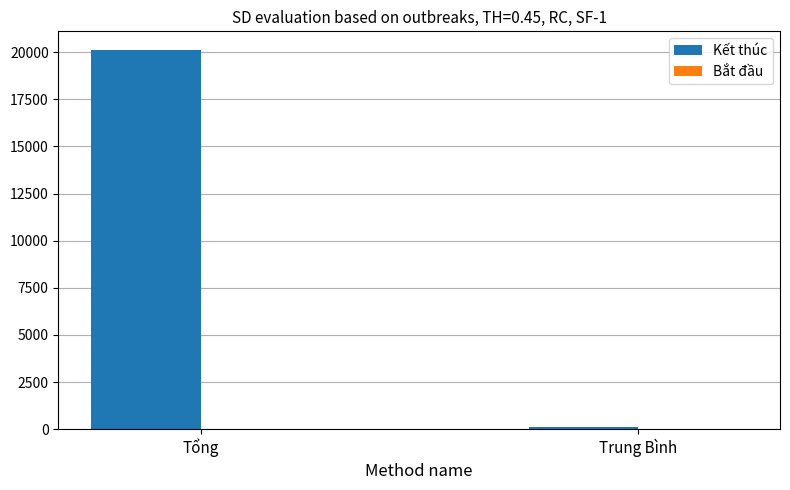

Does the chart contain stacked bars?

No